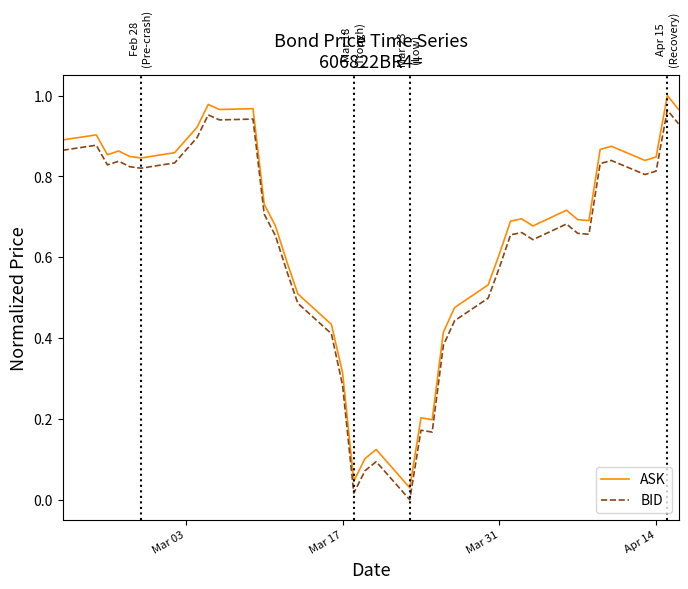

True or false: ASK and BID intersect in this chart.

False